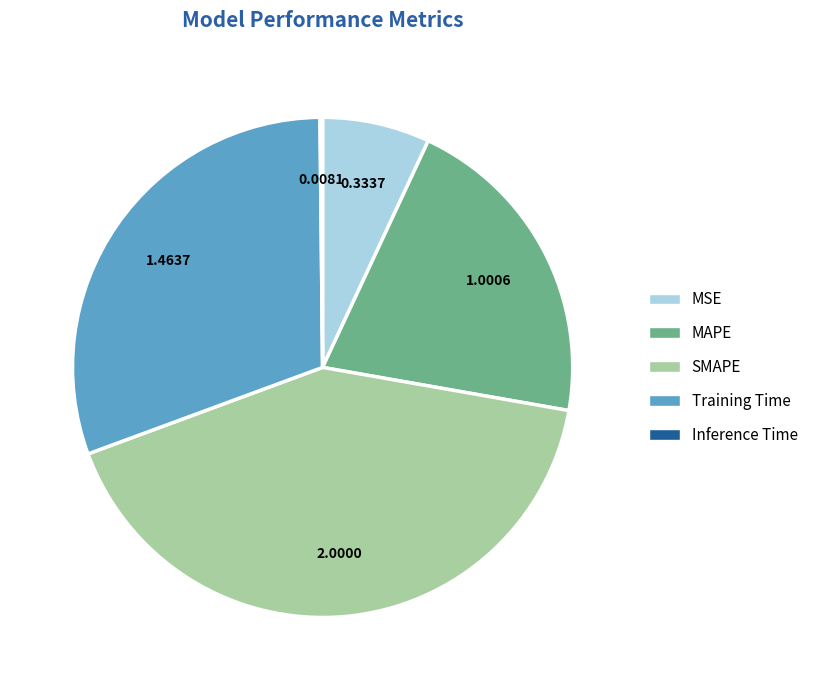

Between MAPE and MSE, which is larger?

MAPE